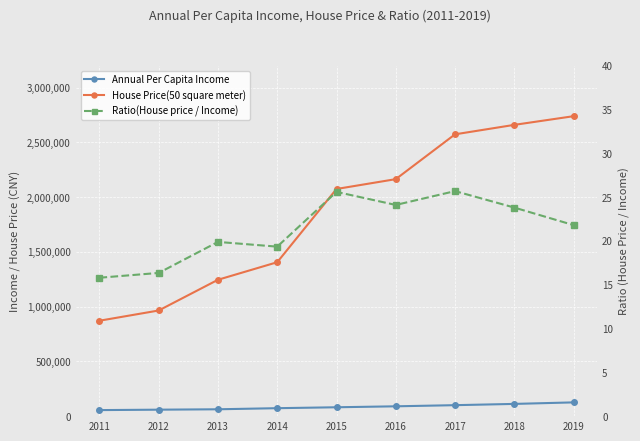

What is the average value of the Annual Per Capita Income series?

84189.8